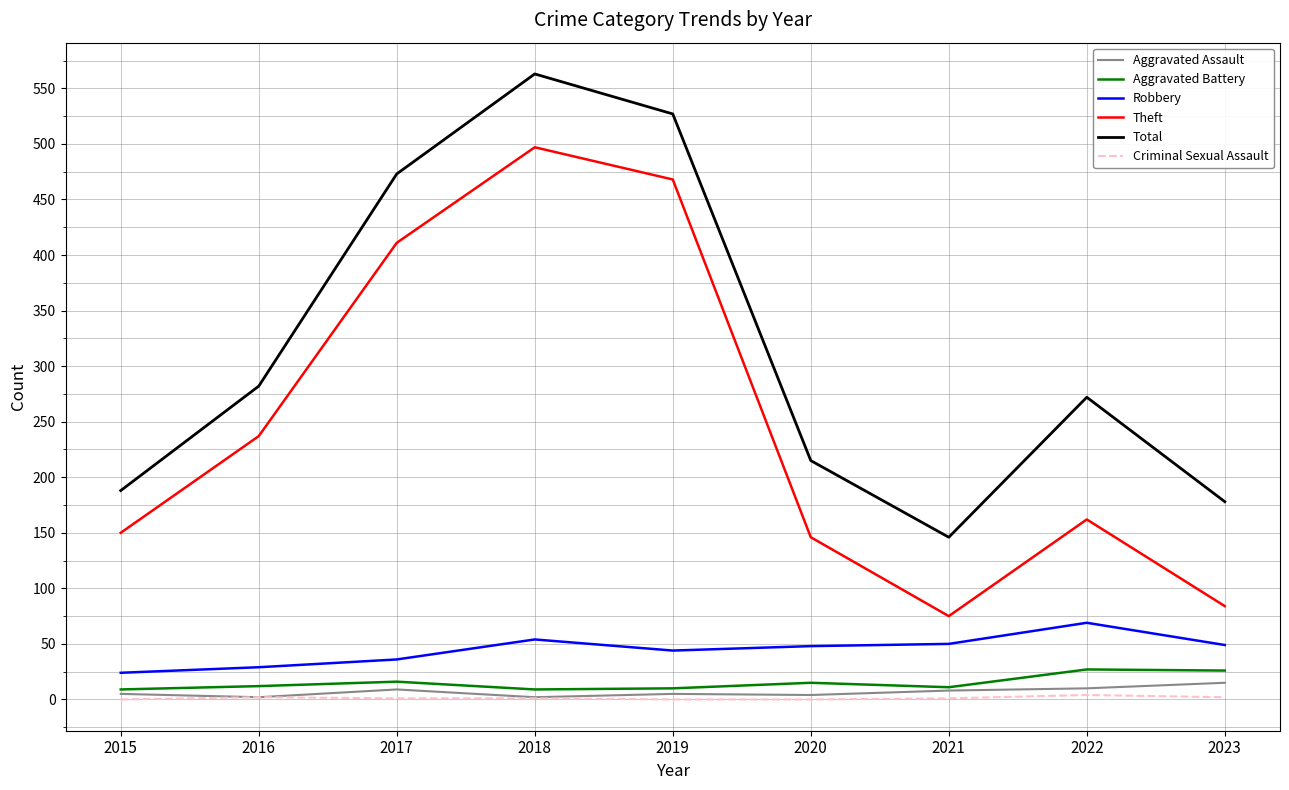

Is it true that Robbery equals 36 at 2017?

True